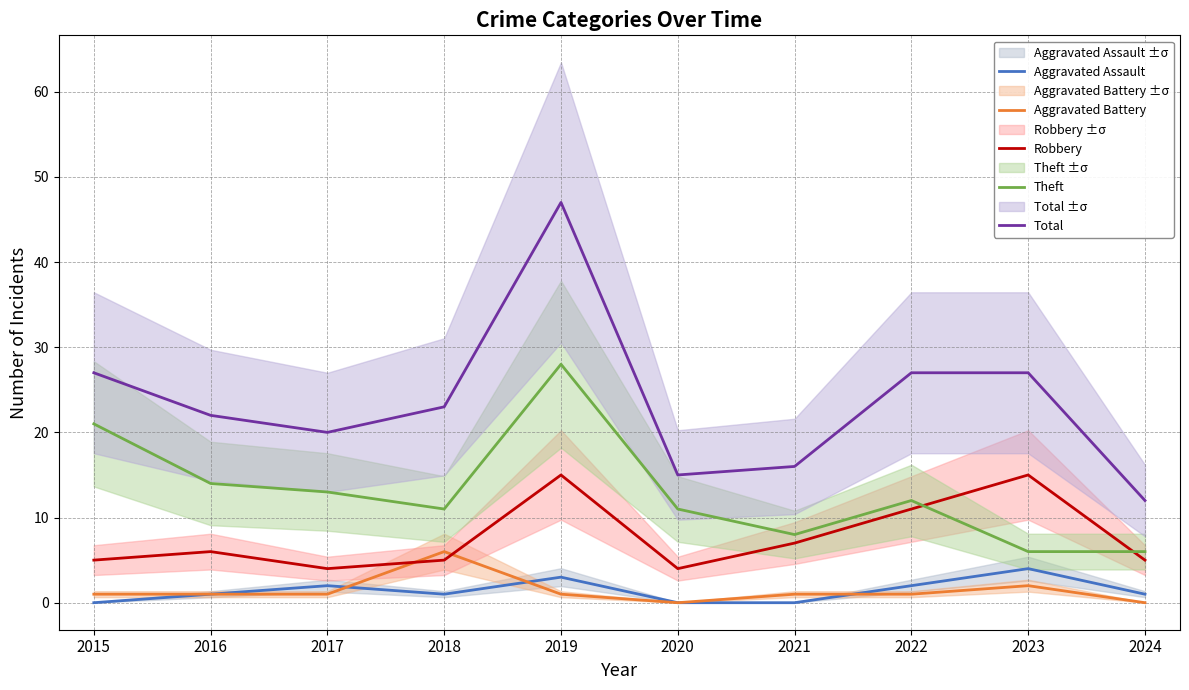

Rank the series by their maximum value, from highest to lowest.

Total, Theft, Robbery, Aggravated Battery, Aggravated Assault